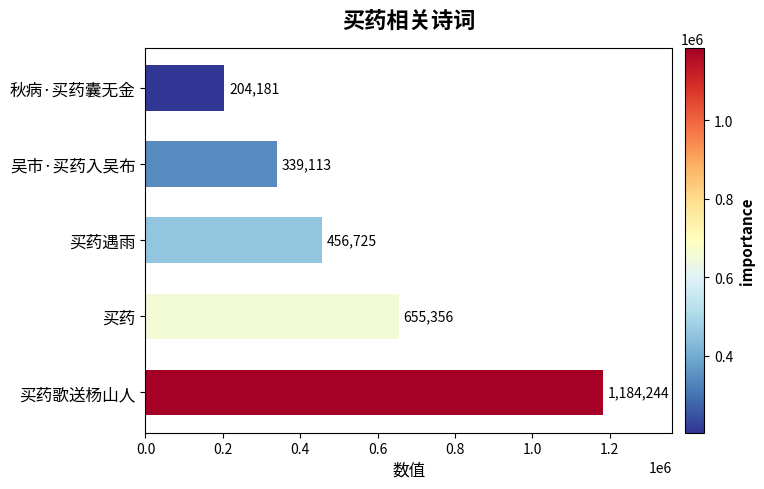

At which category does the chart reach its minimum across all series?

秋病·买药囊无金